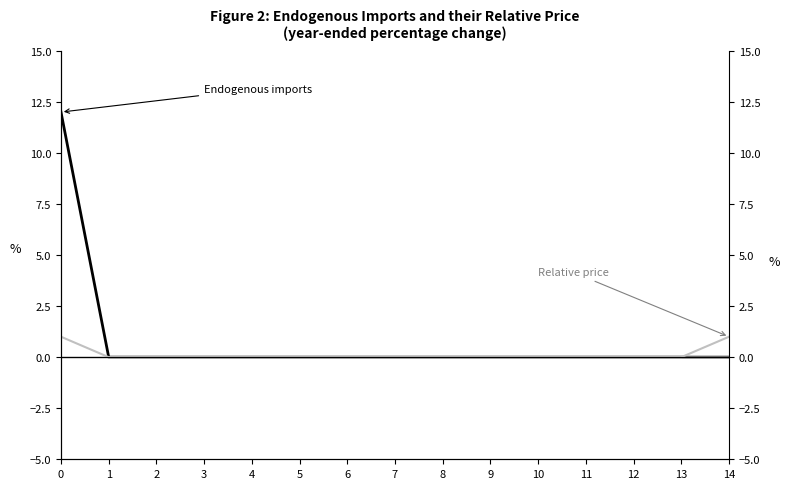

Which series has the largest total across all categories?

Endogenous imports